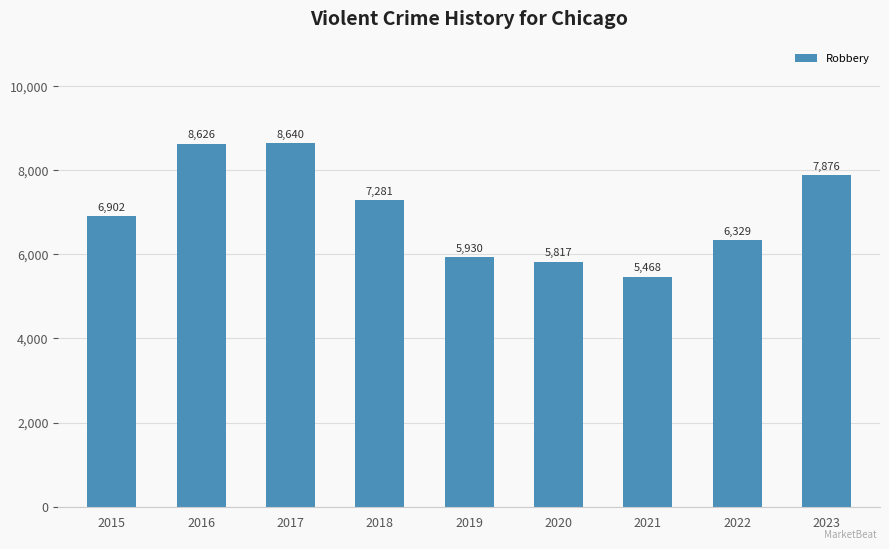

What is the sum of the values at 2023 and 2016?

16502